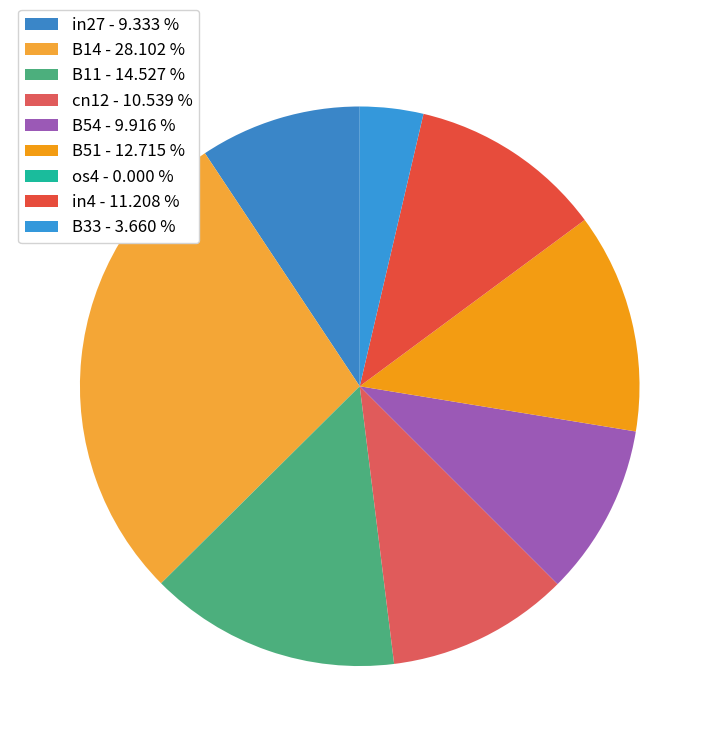

To the nearest percent, what is the difference between the largest and smallest slice percentages?

28%